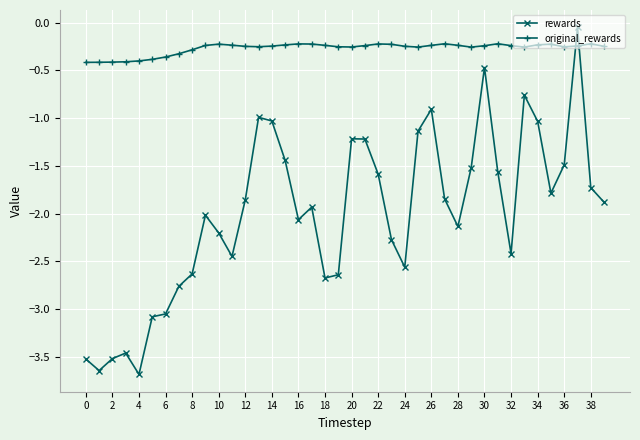

What is the value of the rewards point at the 31st from the left?

-0.5